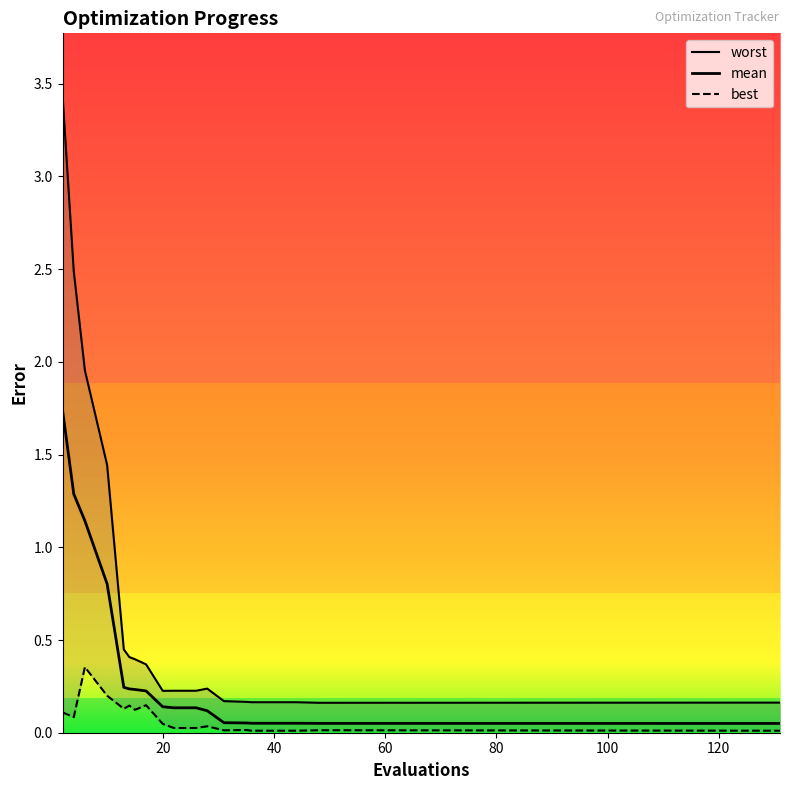

At 100, list the series in order from largest to smallest.

worst, mean, best